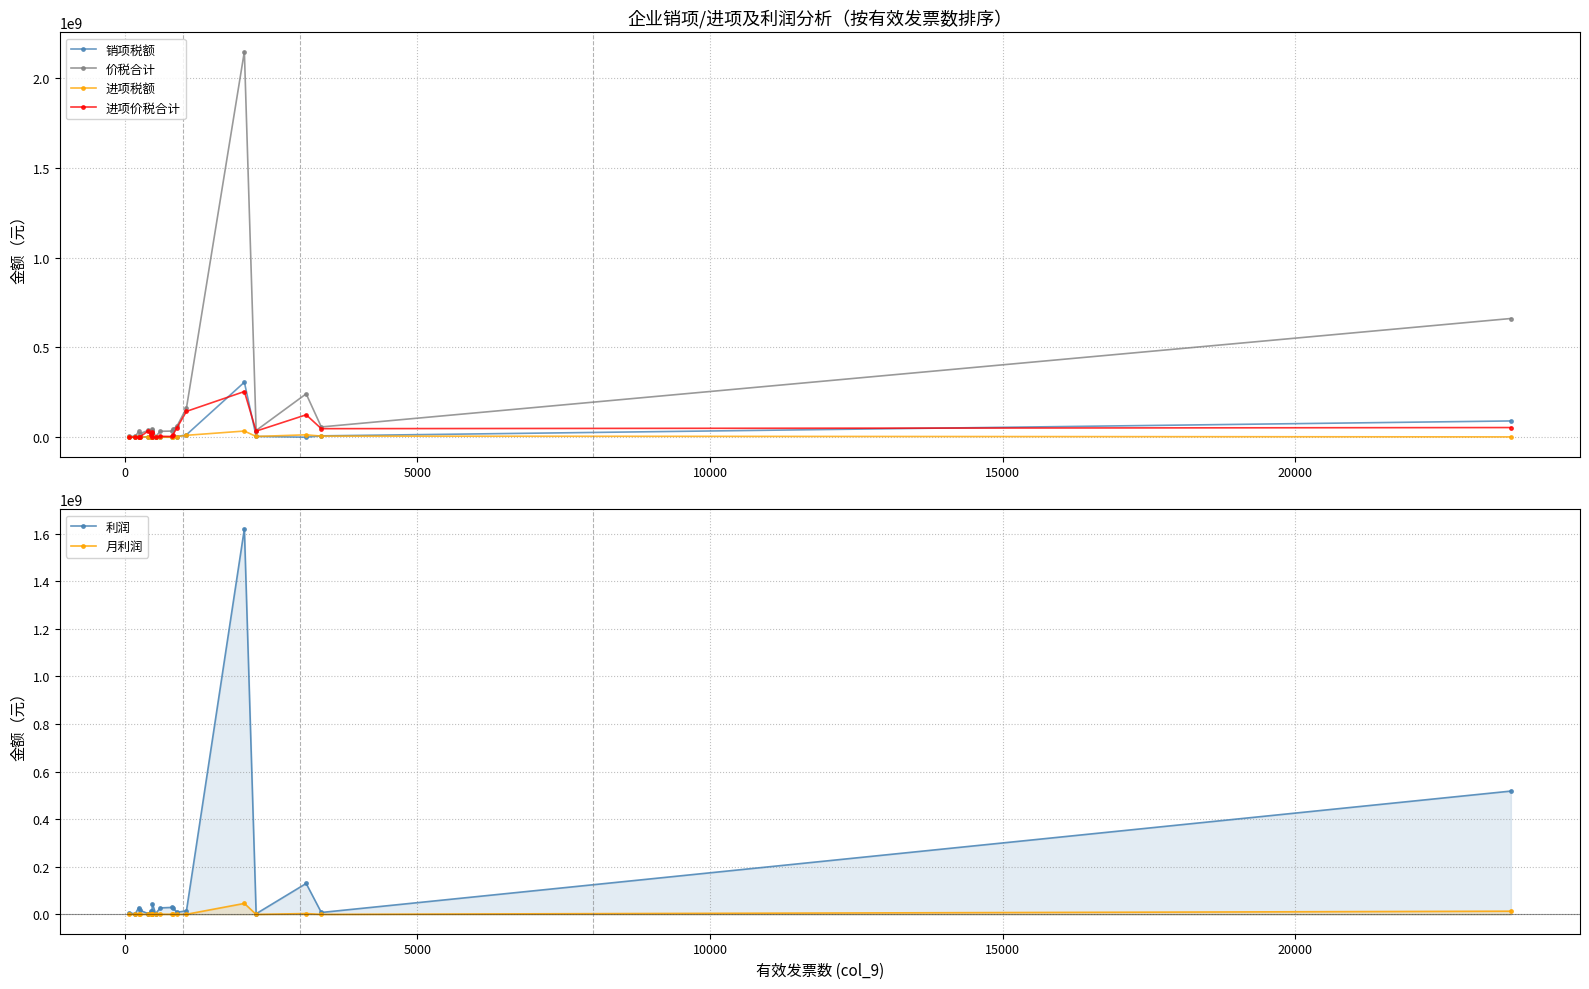

What is the highest value of the 价税合计 series?

2146540584.7